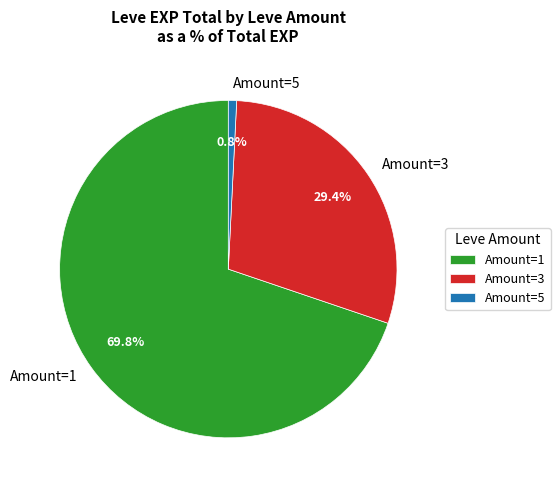

Between Amount=3 and Amount=5, which is larger?

Amount=3